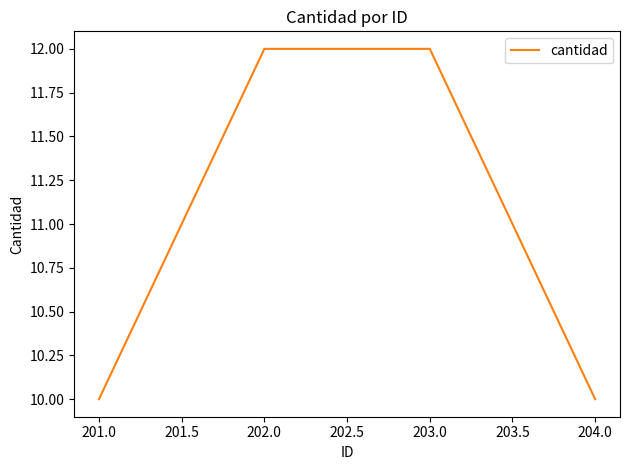

Approximately how many times larger is the value at 201.0 compared to 202.0?

0.8